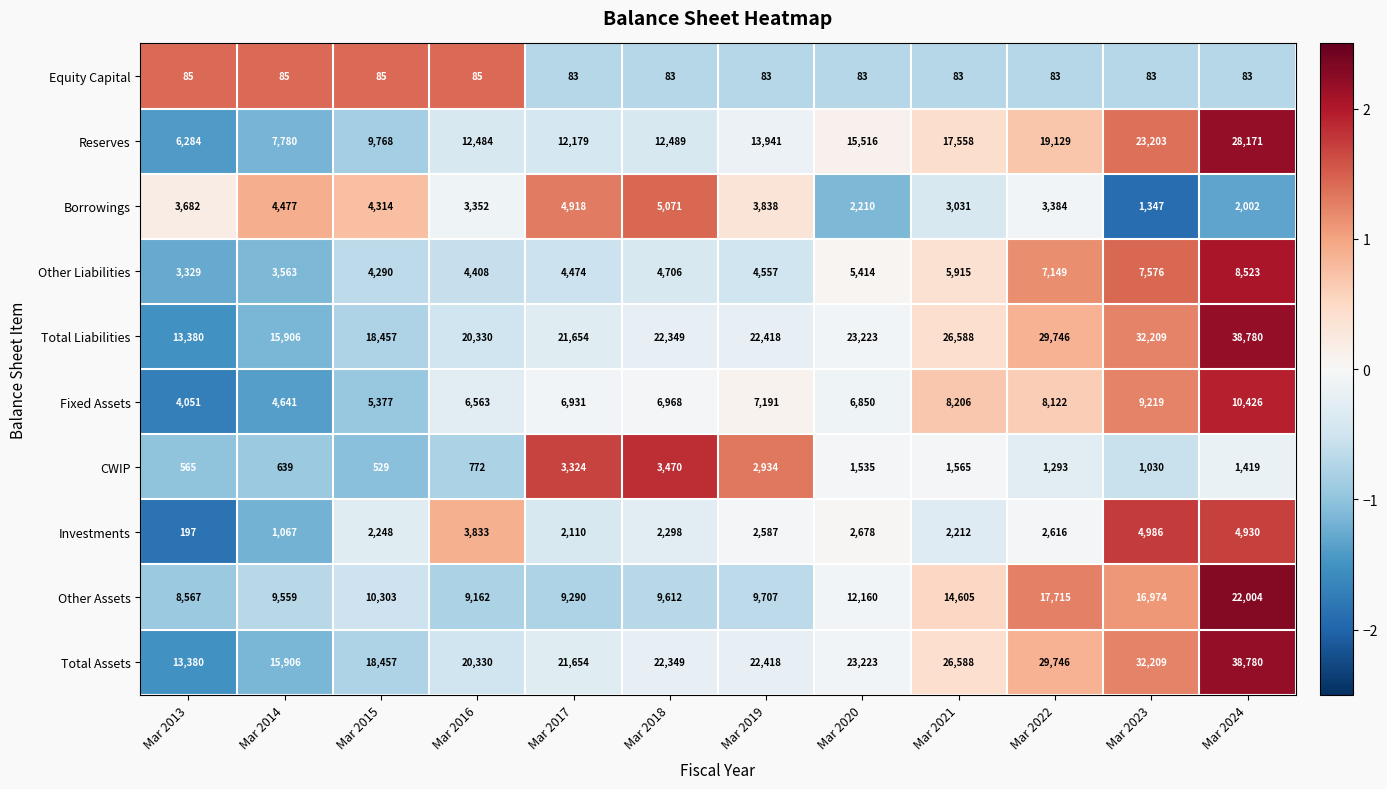

Which category has the highest value across all series?

Mar 2024